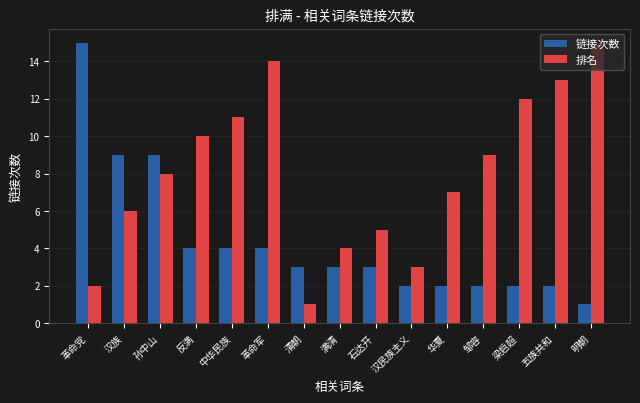

At which category is the sum across all series the highest?

革命军